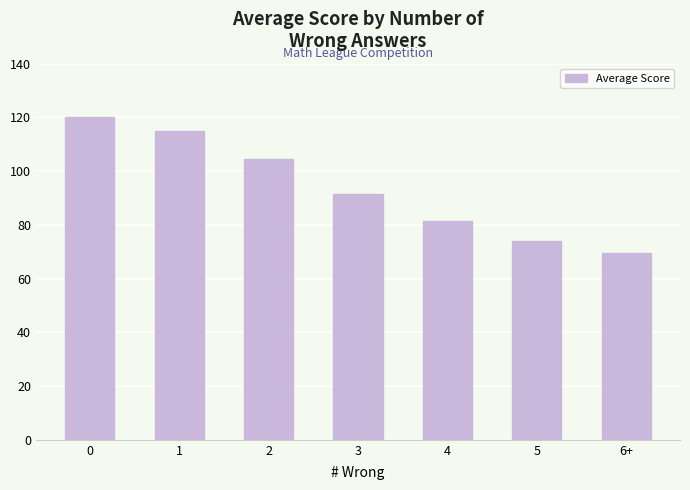

What is the smallest value displayed?

69.5